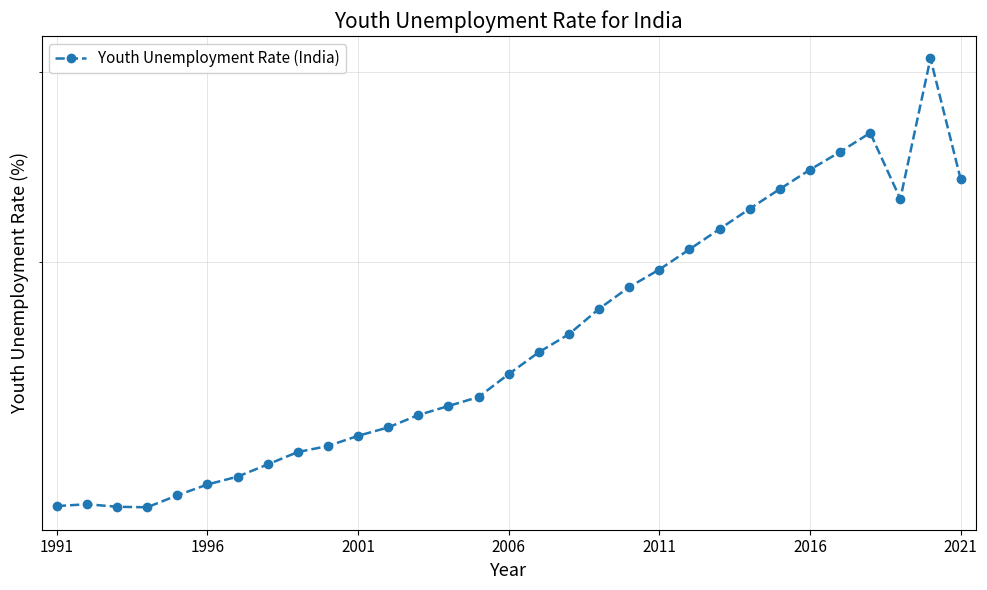

How many data points does each series have?

31